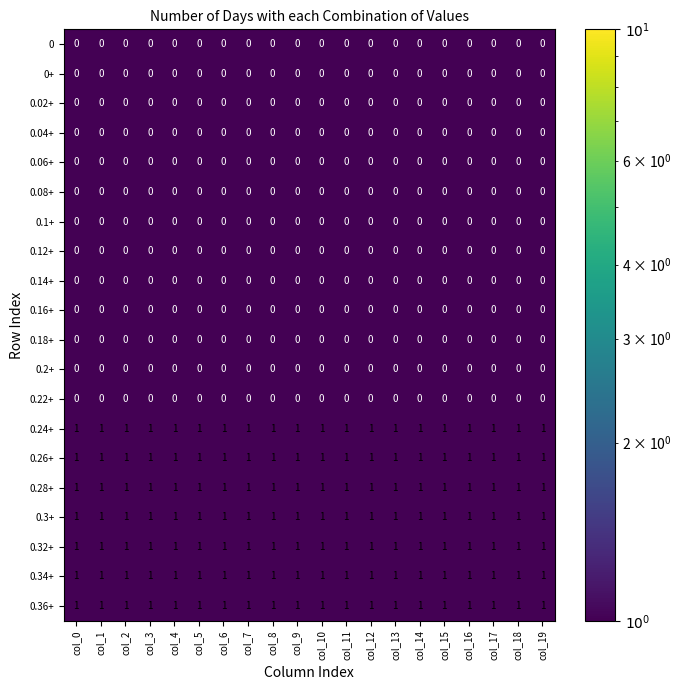

The value of 0.12+ at col_0 is 0. True or false?

True